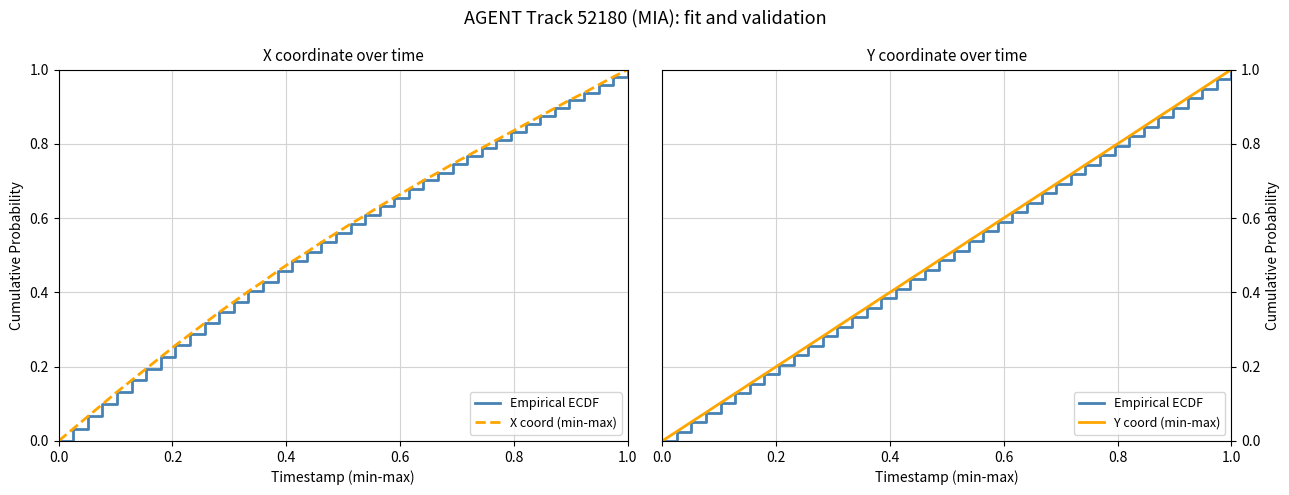

How many lines are shown in the chart?

3